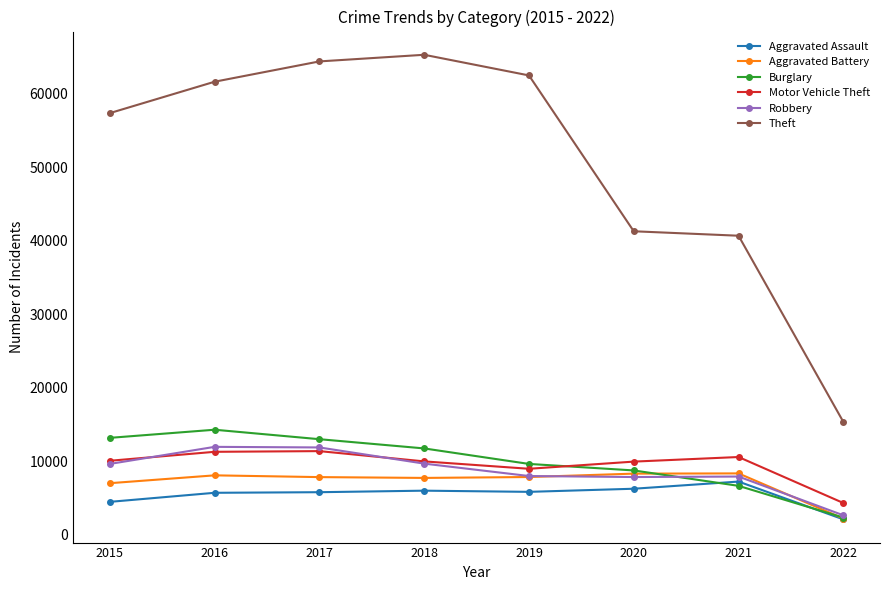

The value of Aggravated Assault at 2019 is 5840. True or false?

True